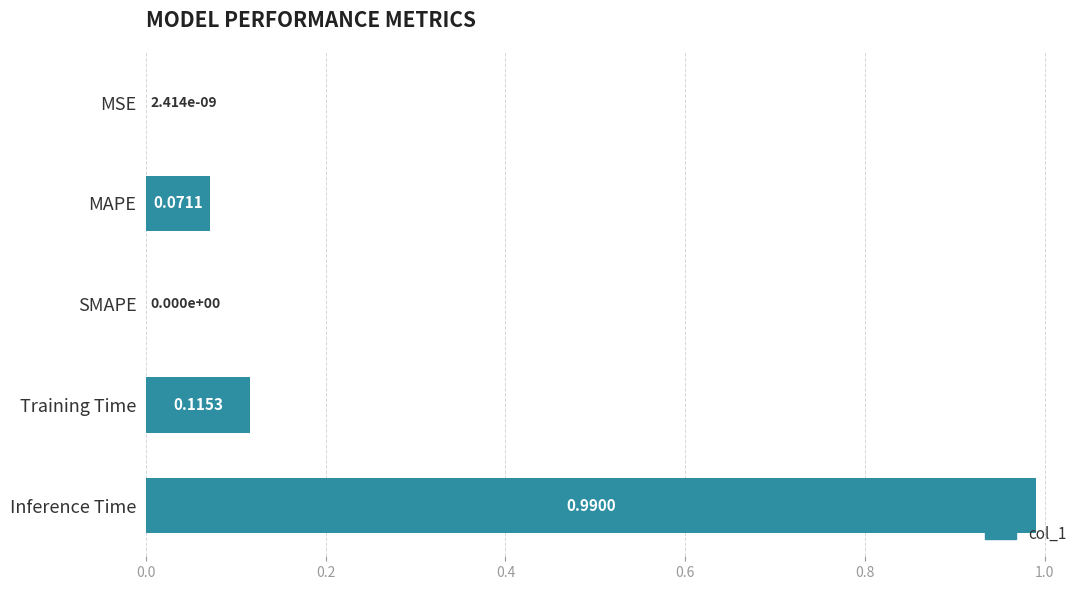

Which label corresponds to the largest value in the chart?

Inference Time